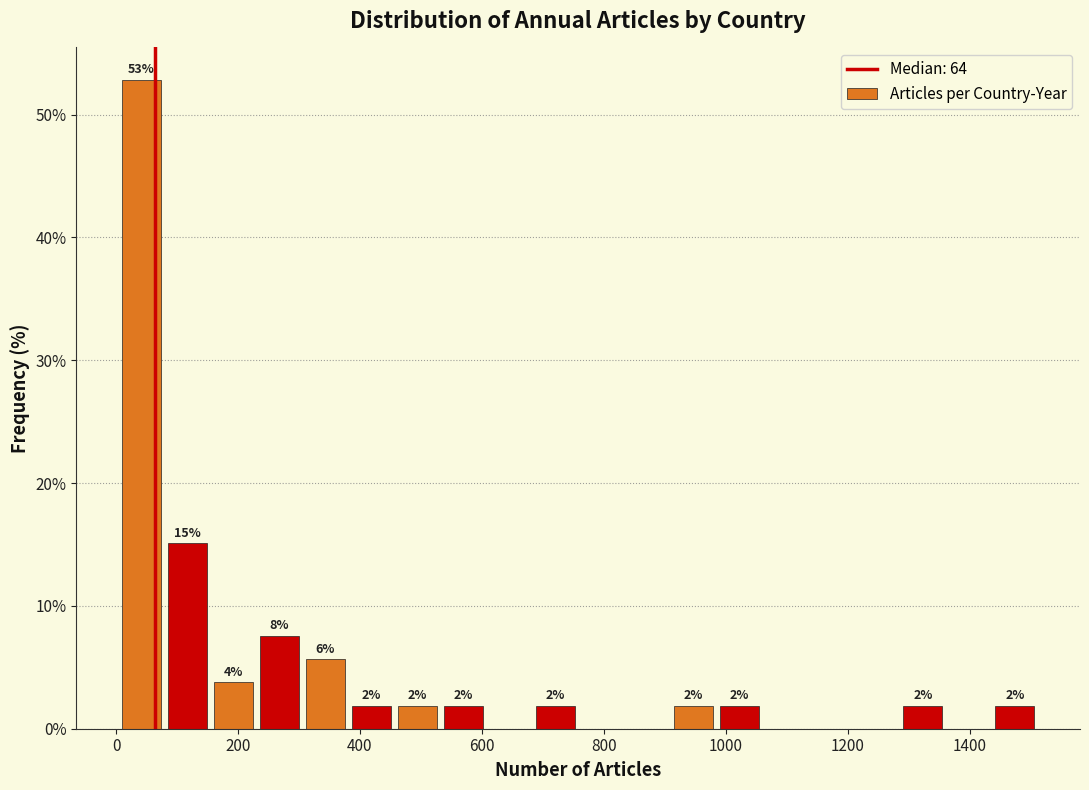

Read against the x-axis, roughly where is the centre of the tallest bar?

40